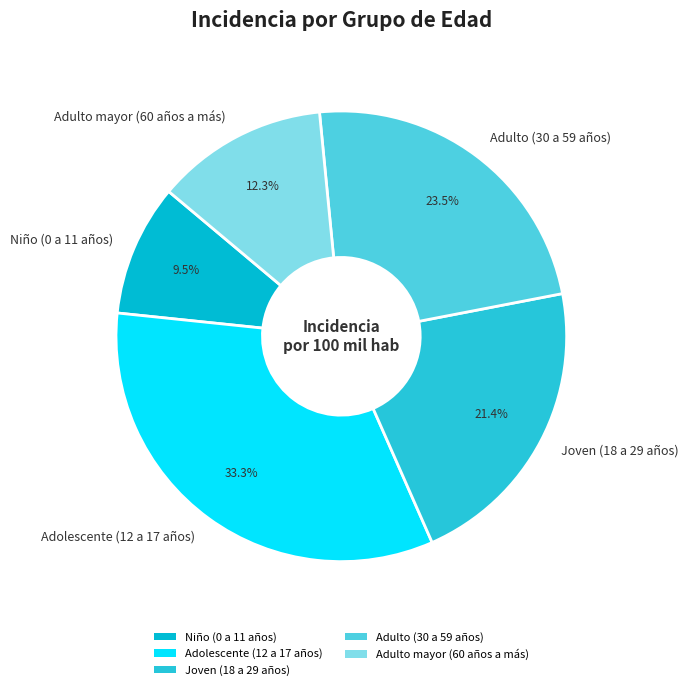

How much of the chart is everything except Adolescente (12 a 17 años)?

66.7%